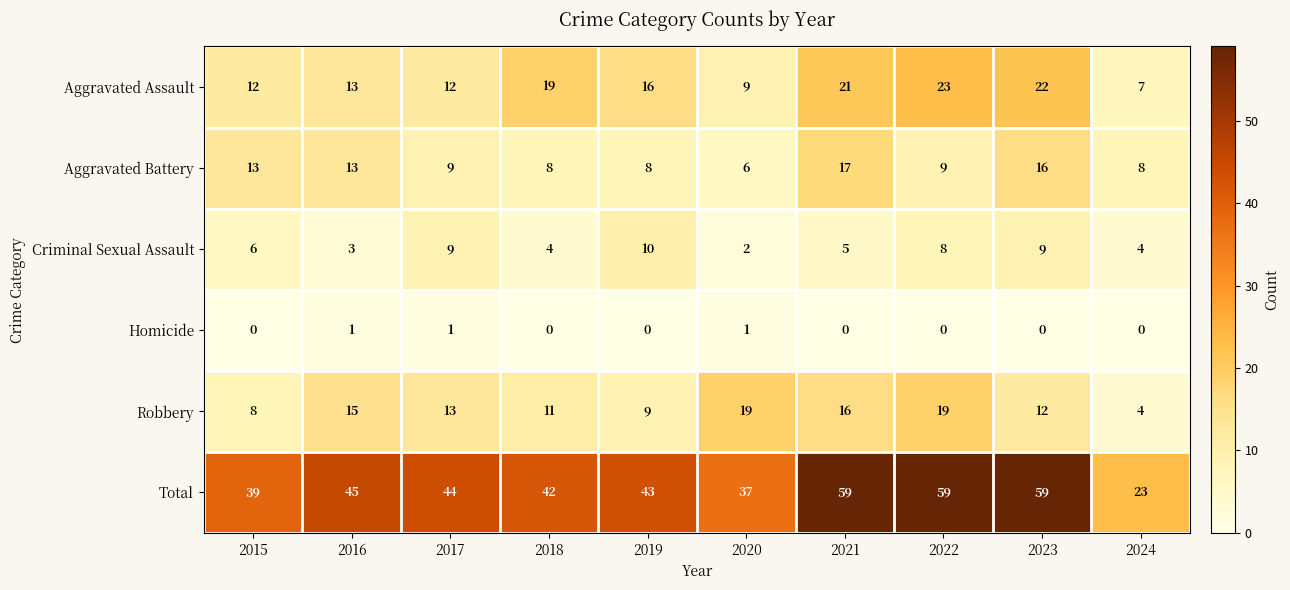

Rank the series at 2021 from highest to lowest value.

Total, Aggravated Assault, Aggravated Battery, Robbery, Criminal Sexual Assault, Homicide